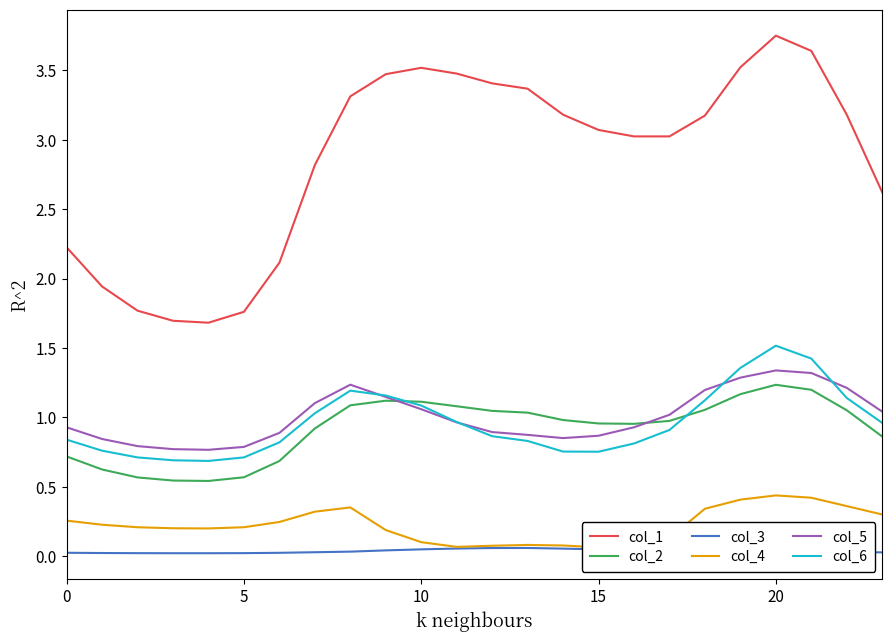

At which label does col_6 reach its peak?

20